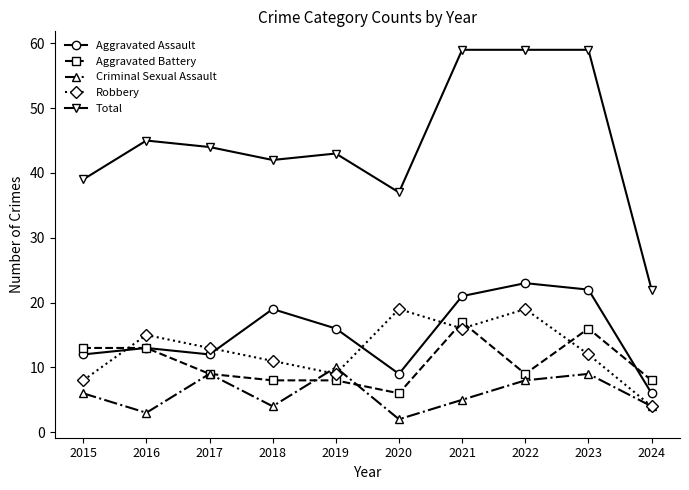

Reading left to right, what are all the values shown in this chart?

Aggravated Assault: 2015=12	2016=13	2017=12	2018=19	2019=16	2020=9	2021=21	2022=23	2023=22	2024=6
Aggravated Battery: 2015=13	2016=13	2017=9	2018=8	2019=8	2020=6	2021=17	2022=9	2023=16	2024=8
Criminal Sexual Assault: 2015=6	2016=3	2017=9	2018=4	2019=10	2020=2	2021=5	2022=8	2023=9	2024=4
Robbery: 2015=8	2016=15	2017=13	2018=11	2019=9	2020=19	2021=16	2022=19	2023=12	2024=4
Total: 2015=39	2016=45	2017=44	2018=42	2019=43	2020=37	2021=59	2022=59	2023=59	2024=22